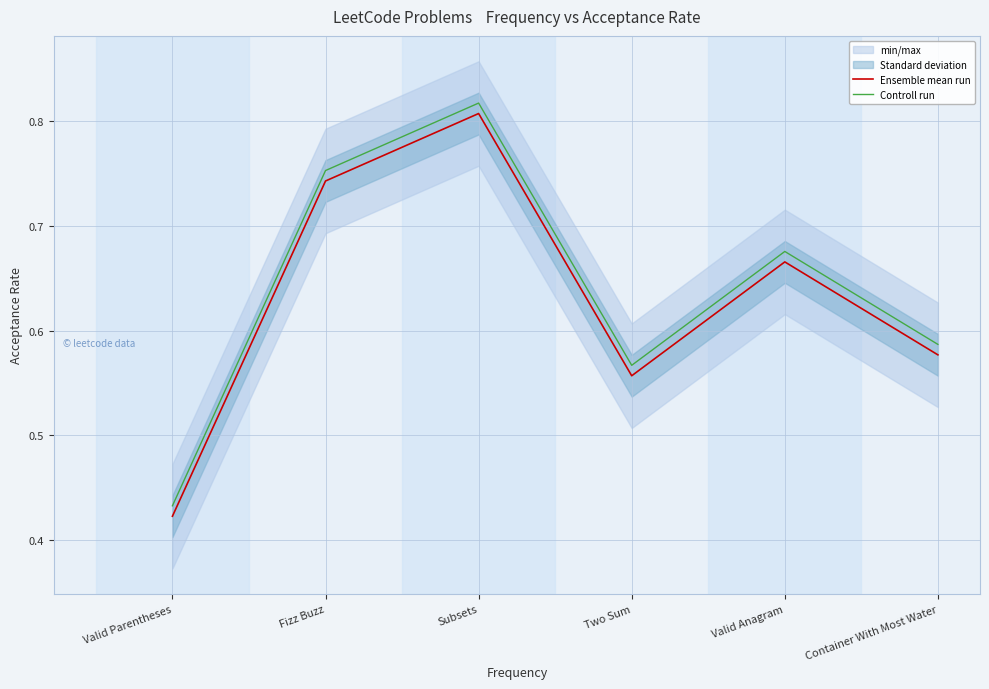

Reading right to left, transcribe all the data shown in this chart.

Ensemble mean run: Container With Most Water=0.6	Valid Anagram=0.7	Two Sum=0.6	Subsets=0.8	Fizz Buzz=0.7	Valid Parentheses=0.4
Controll run: Container With Most Water=0.6	Valid Anagram=0.7	Two Sum=0.6	Subsets=0.8	Fizz Buzz=0.8	Valid Parentheses=0.4